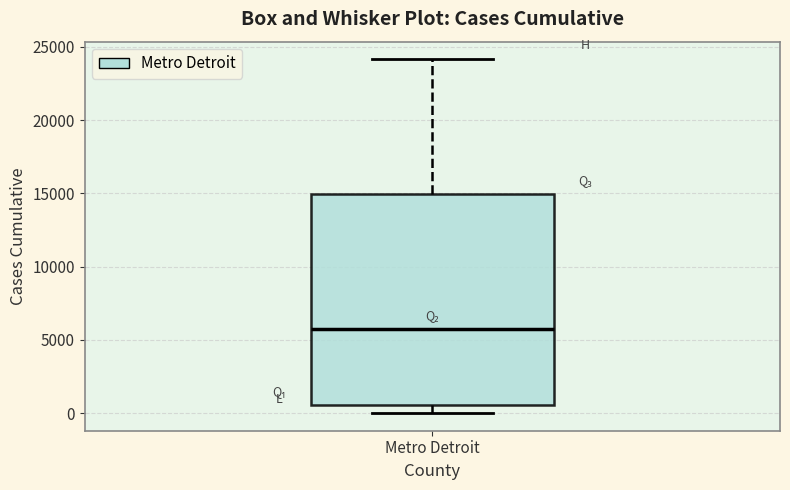

Read this box plot against the y-axis: the position of the median line, the range covered by the box, and the ends of both whiskers. The values are not printed on the chart, so give them approximately, as read against the axis.

median 5500, box 500 to 15000, whiskers 0 to 24000